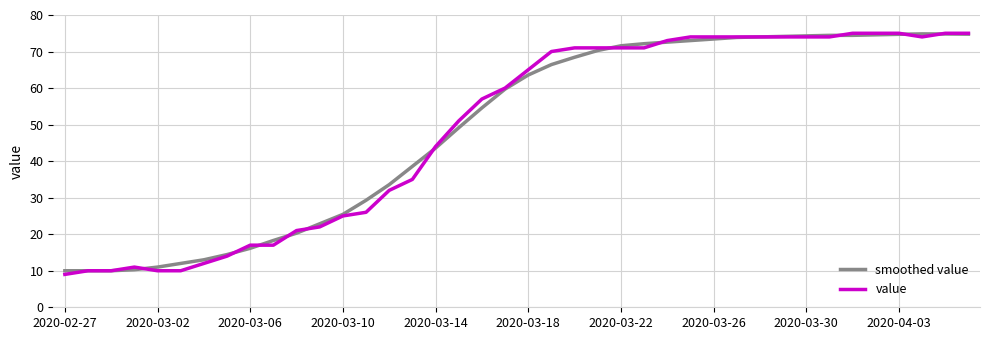

What is the highest value of the value series?

75.0